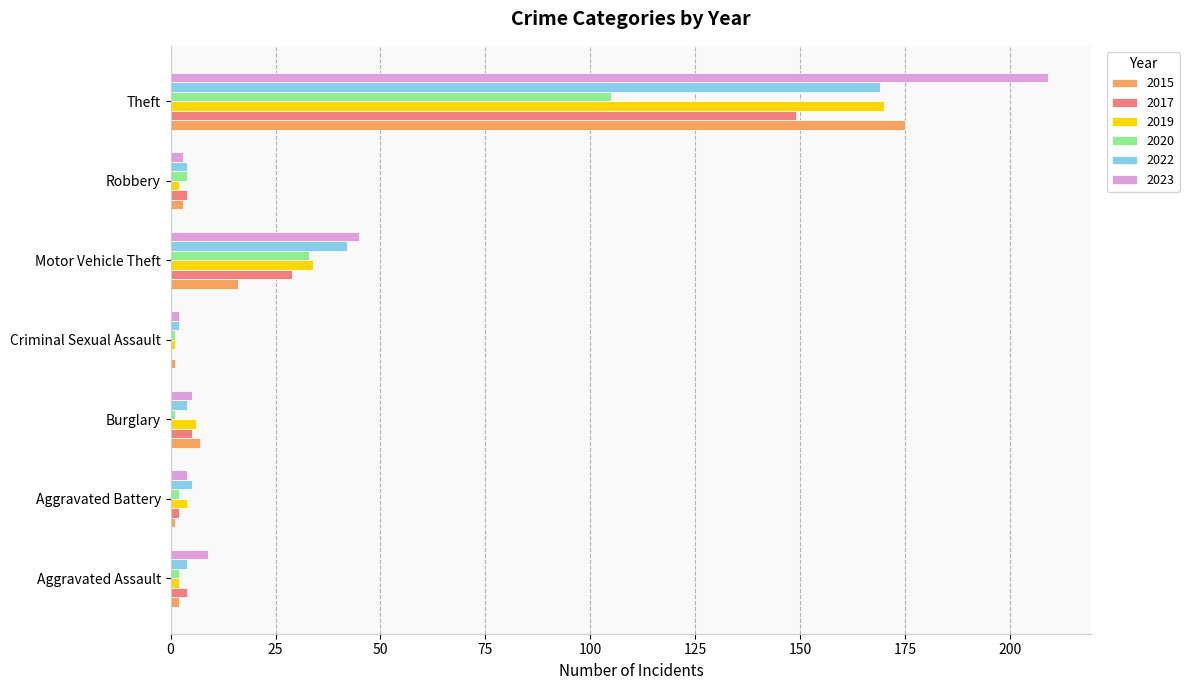

What is the greatest value displayed?

209